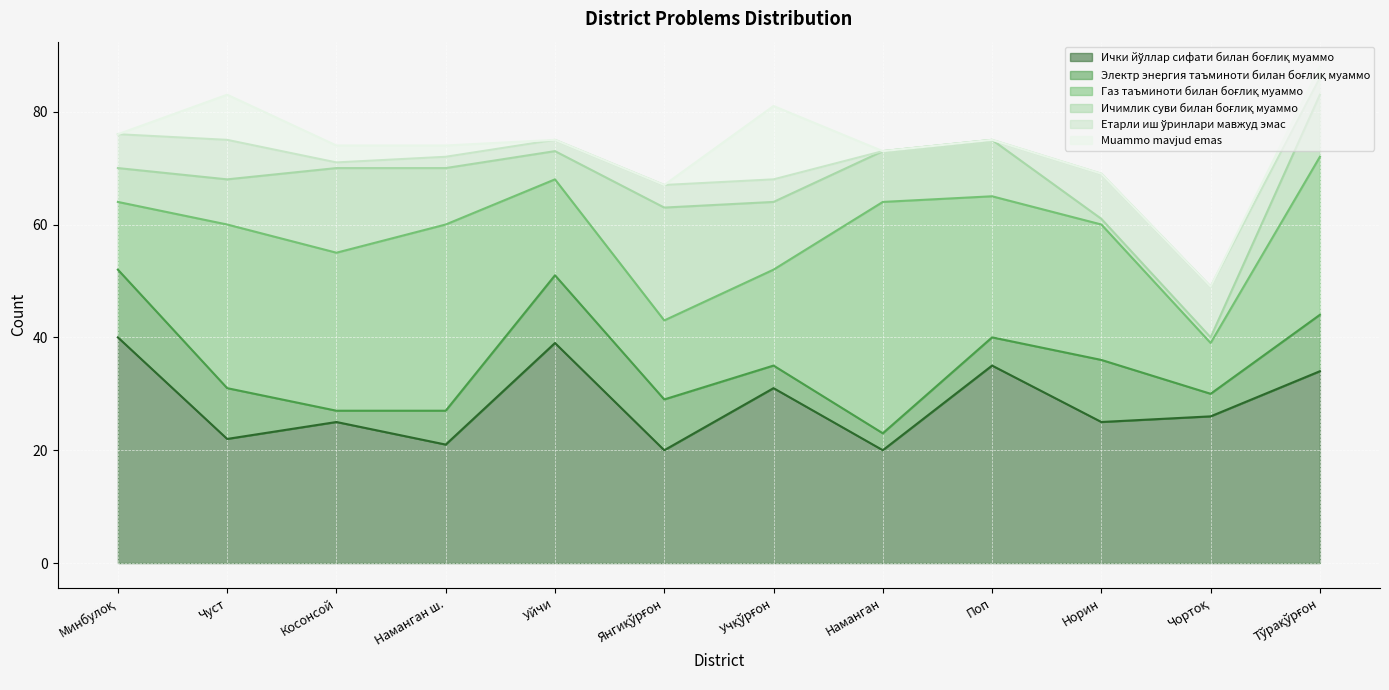

What is the value of the Газ таъминоти билан боғлиқ муаммо point at the 11th from the left?

9